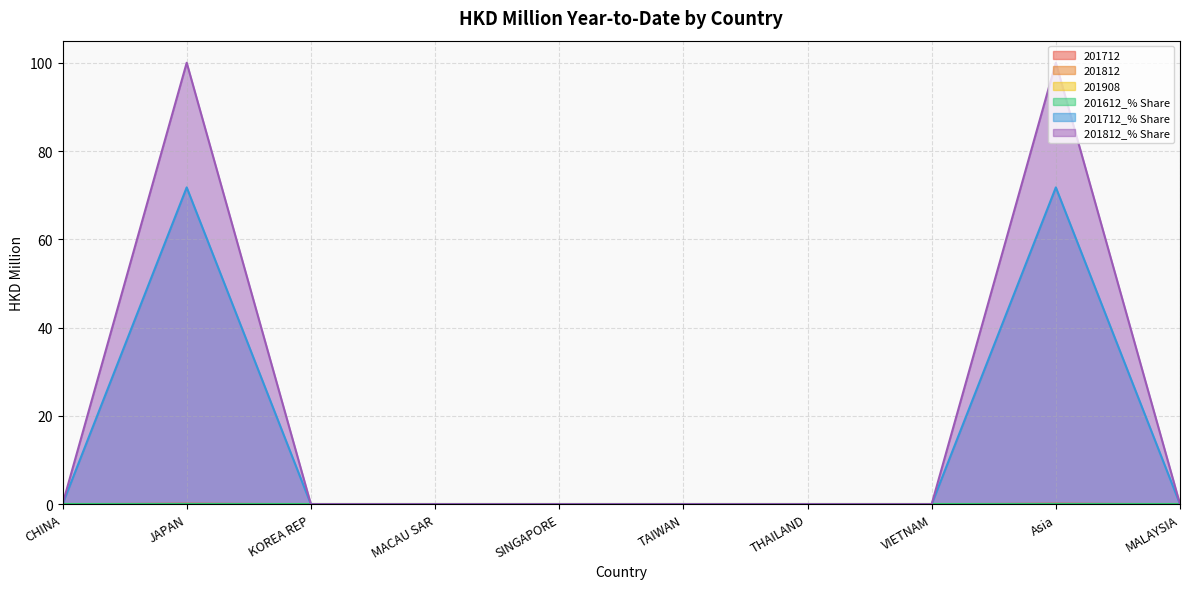

What is the label of the 2nd point from the left?

JAPAN